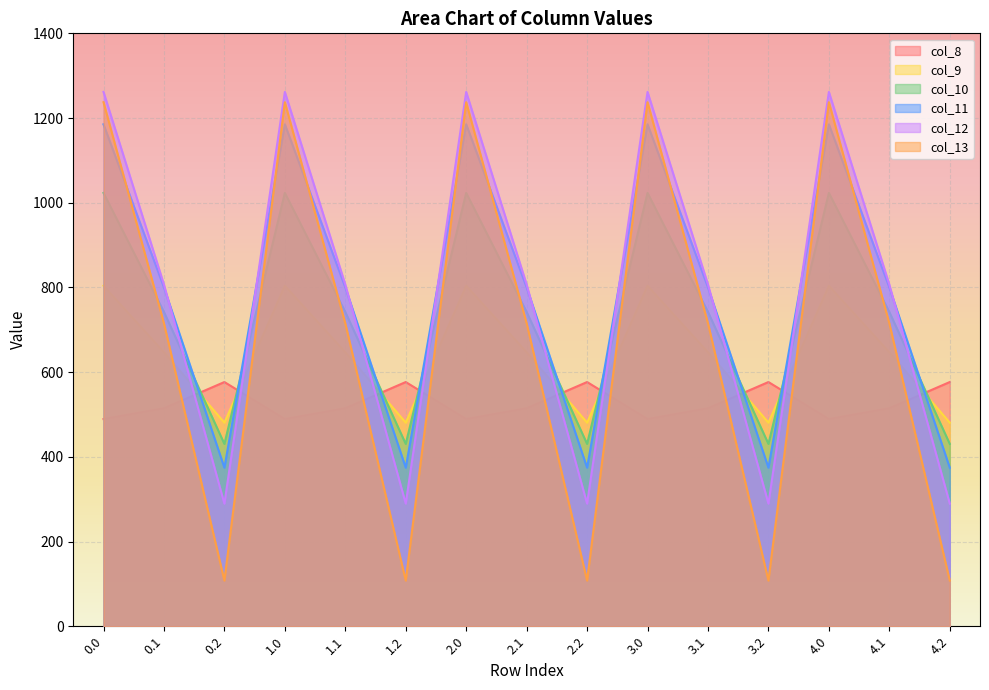

True or false: col_10 has more than 2 interior local peaks.

True